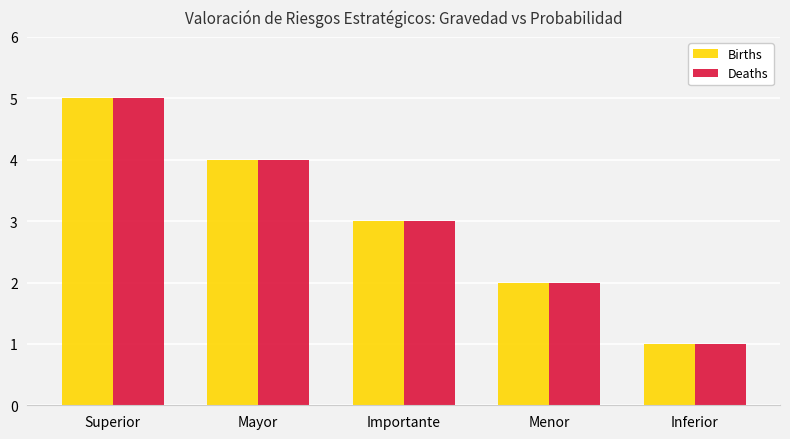

At which category does the chart reach its minimum across all series?

Inferior